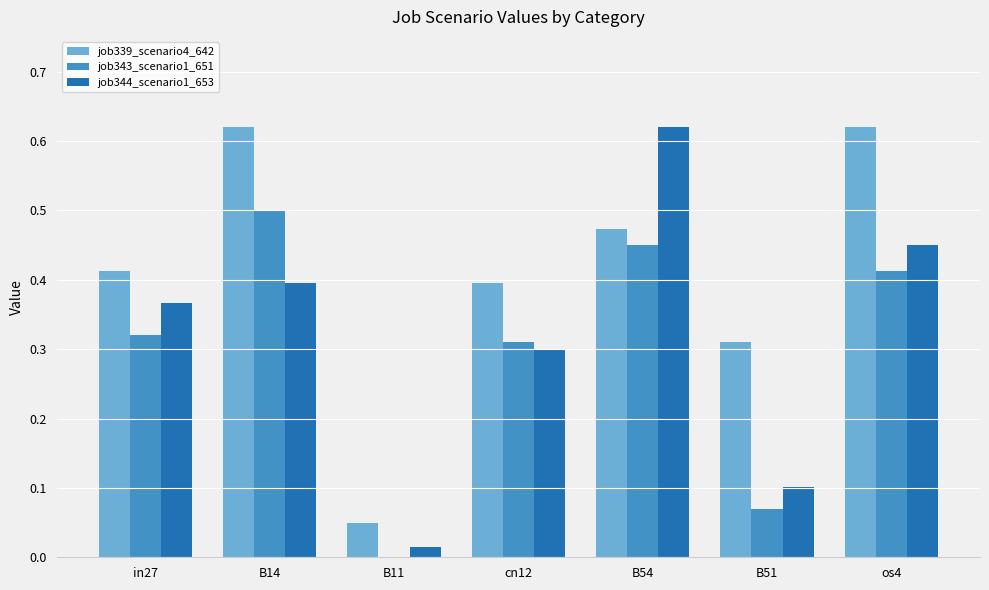

How many distinct data groups are displayed?

3